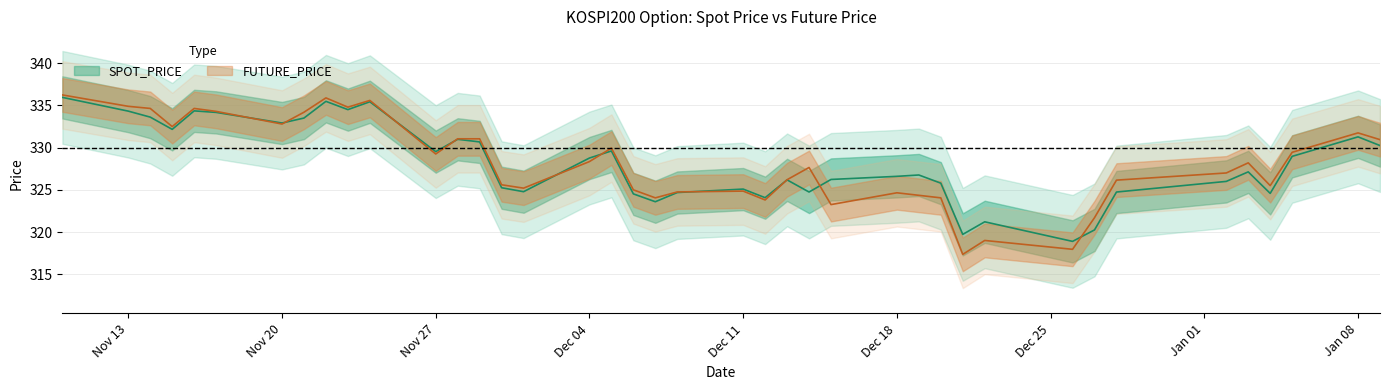

How many data points in SPOT_PRICE are above 327?

20